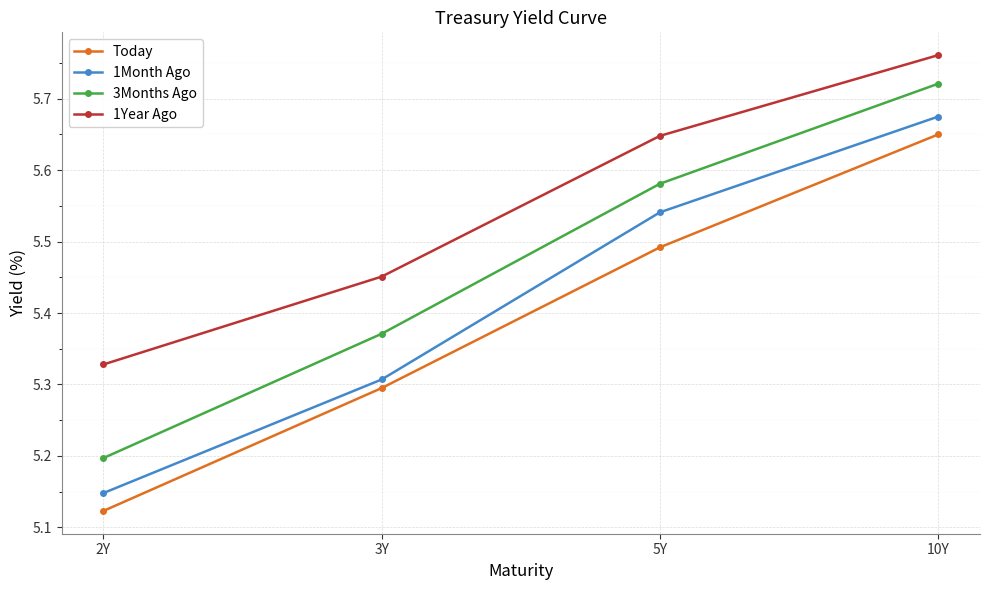

At which category is the sum across all series the highest?

10Y